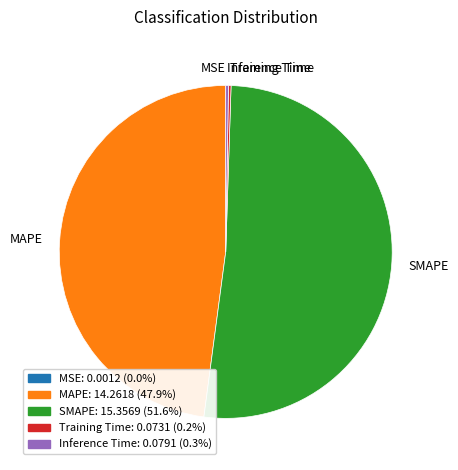

Is it true that SMAPE is 63% of the pie?

False